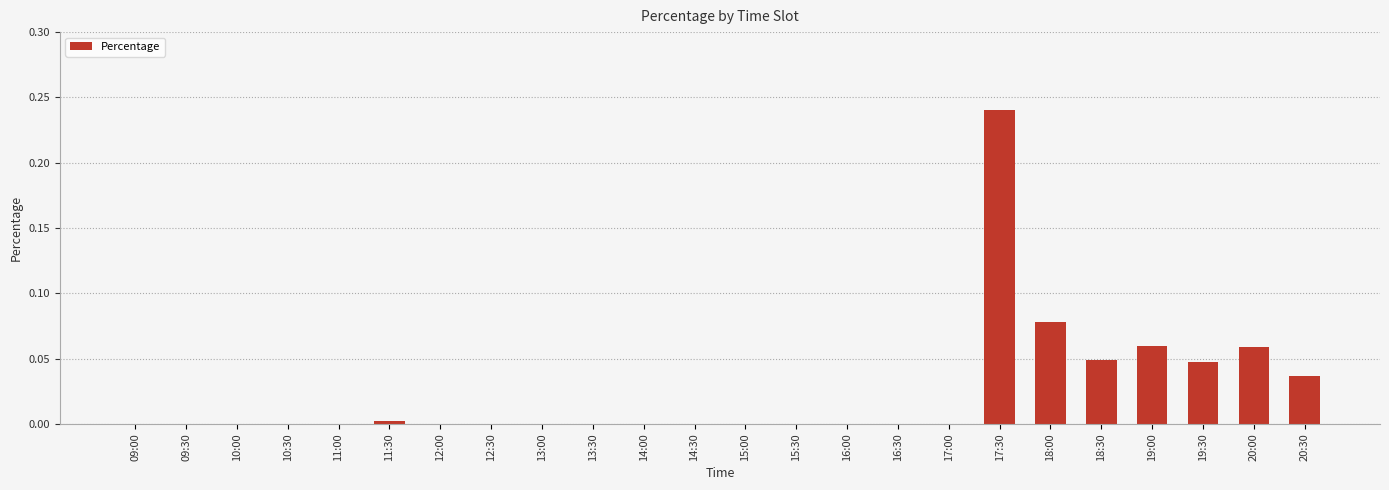

The chart shows a value of 0.0 at 10:00. True or false?

True